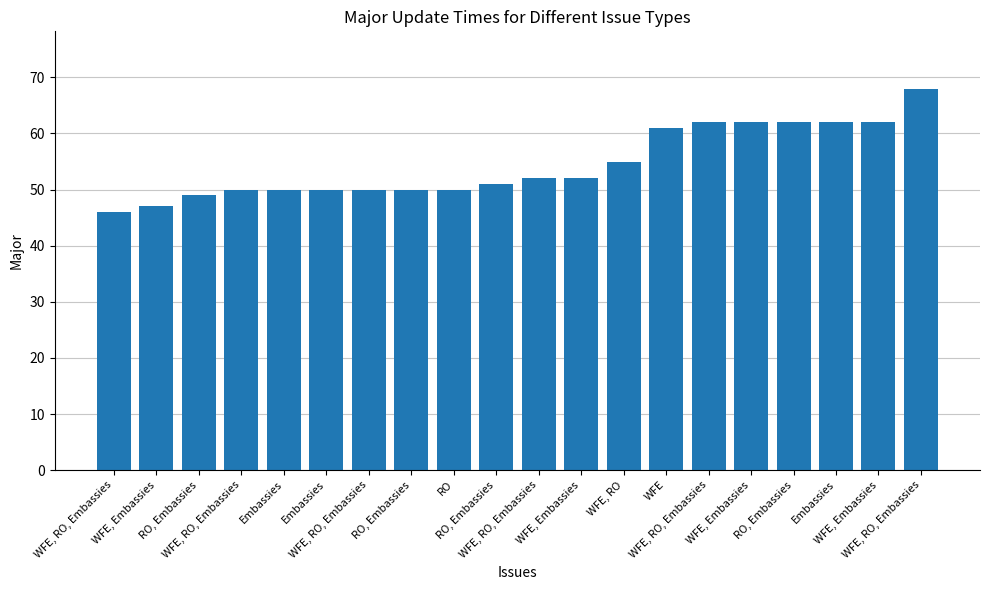

Rank the categories by value from lowest to highest.

WFE, RO, Embassies, WFE, Embassies, RO, Embassies, WFE, RO, Embassies, Embassies, Embassies, WFE, RO, Embassies, RO, Embassies, RO, RO, Embassies, WFE, RO, Embassies, WFE, Embassies, WFE, RO, WFE, WFE, RO, Embassies, WFE, Embassies, RO, Embassies, Embassies, WFE, Embassies, WFE, RO, Embassies